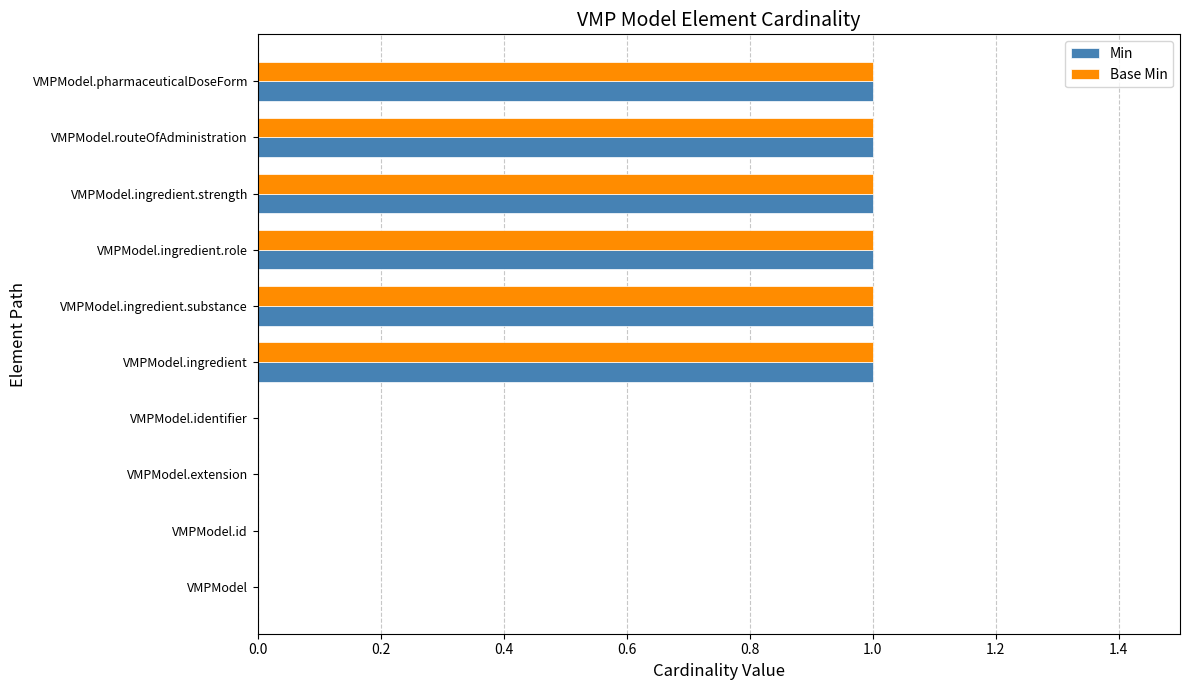

The Base Min series shows 0 at VMPModel.extension. True or false?

True